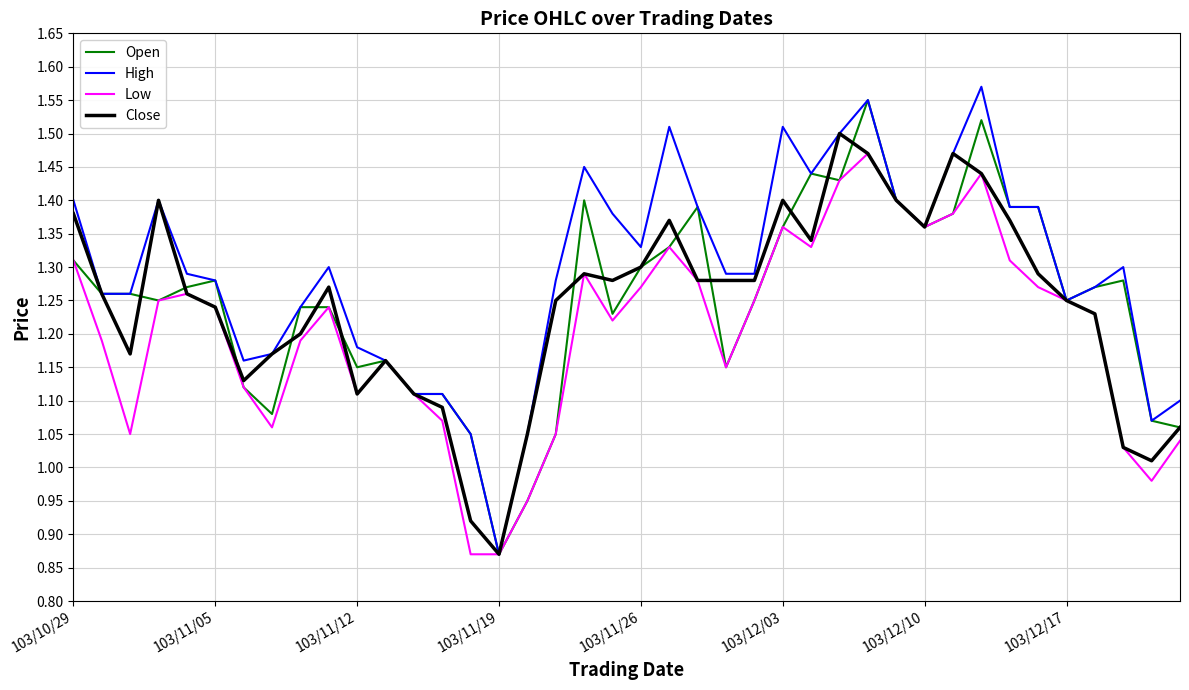

Which series has the largest total across all categories?

High